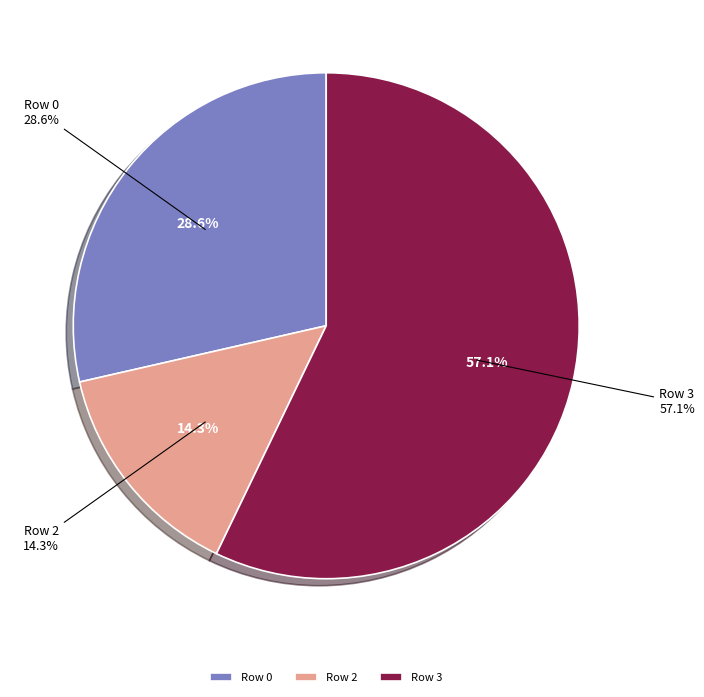

Is it true that Row 1 is 0% of the pie?

True